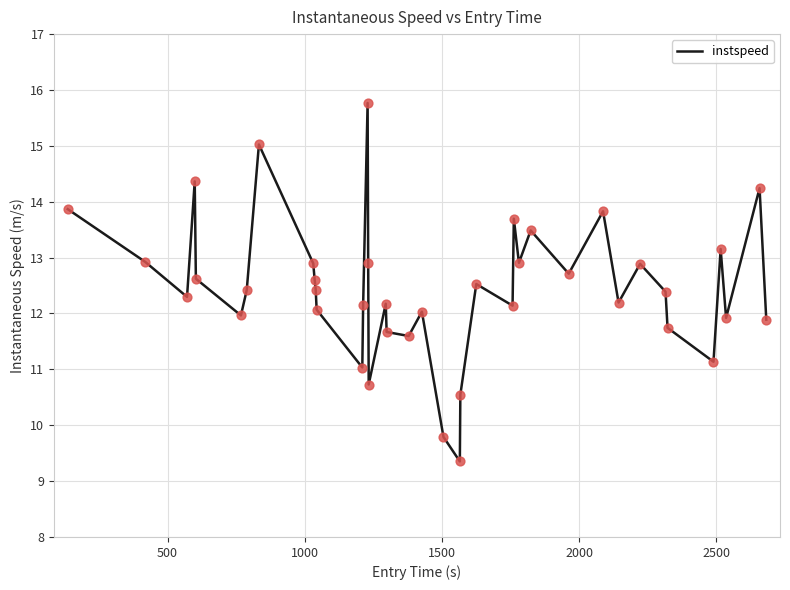

What is the smallest value displayed?

9.4